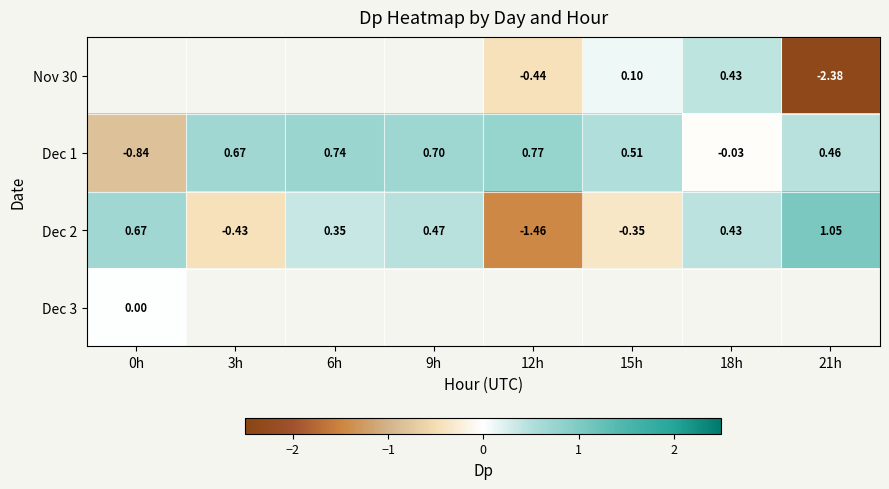

Which category has the highest value in the Dec 2 series?

21h